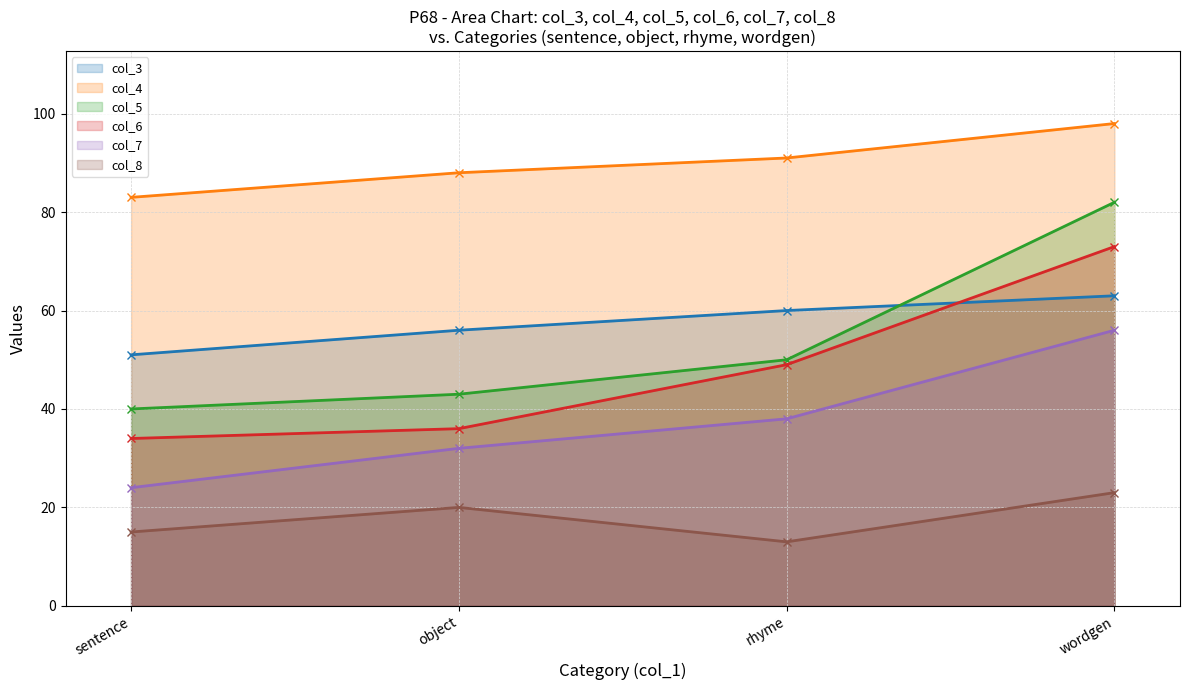

At which category does the chart reach its peak across all series?

wordgen